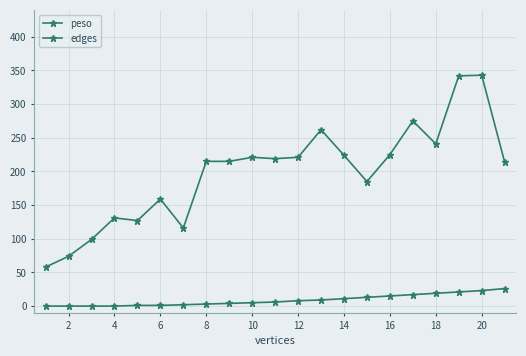

Does the chart have visible grid lines?

Yes